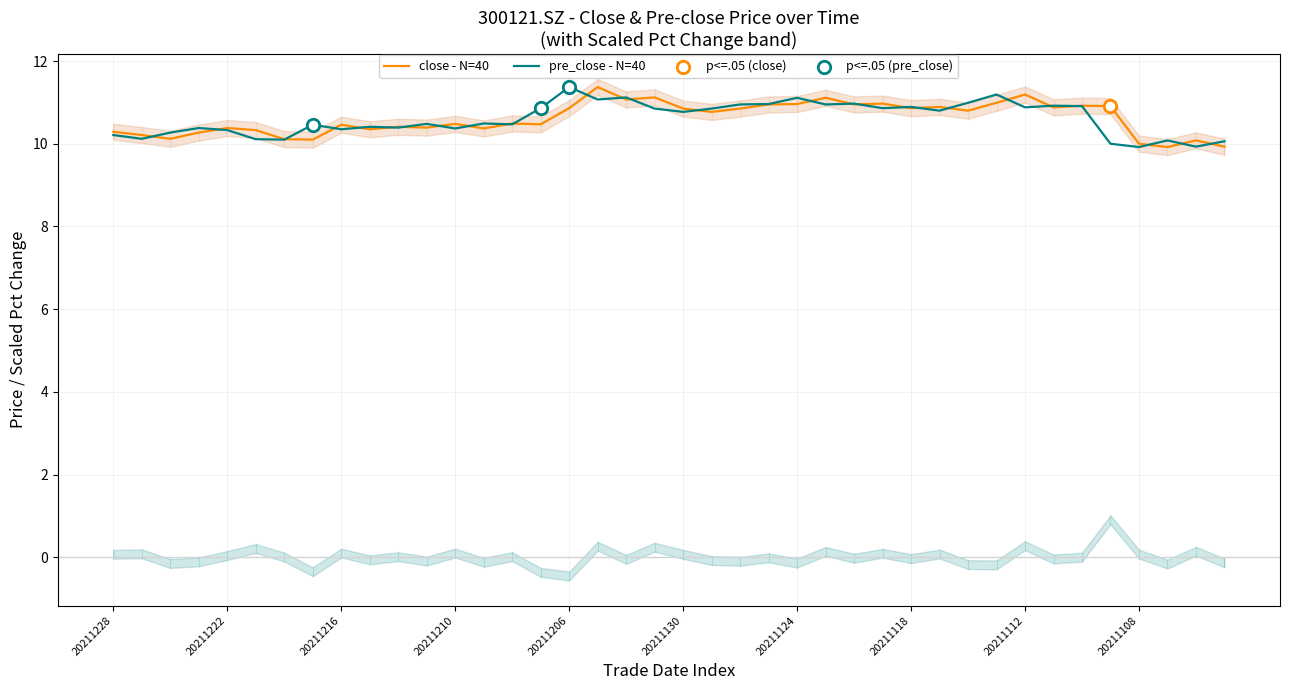

Which series has the largest Y range (max minus min)?

close